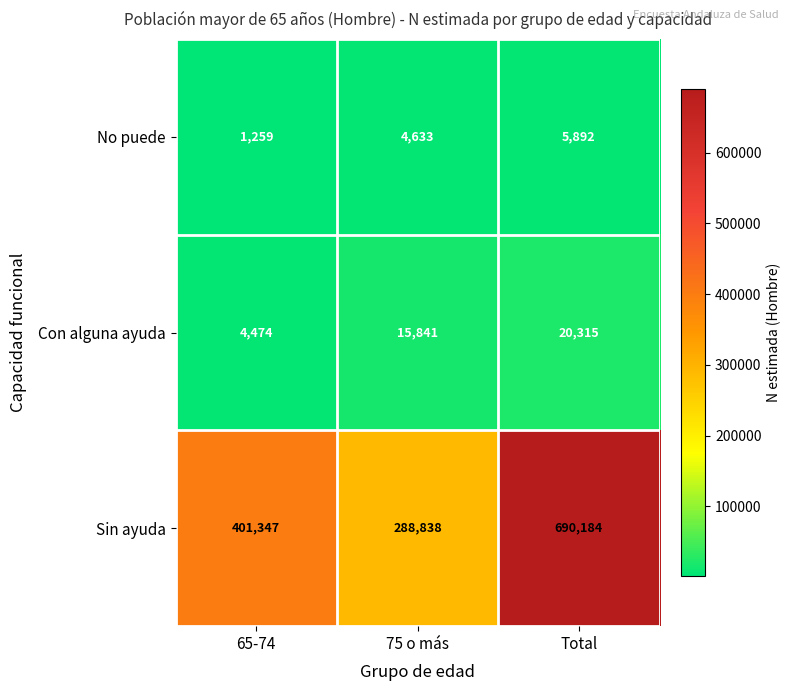

How many categories are shown in the chart?

3